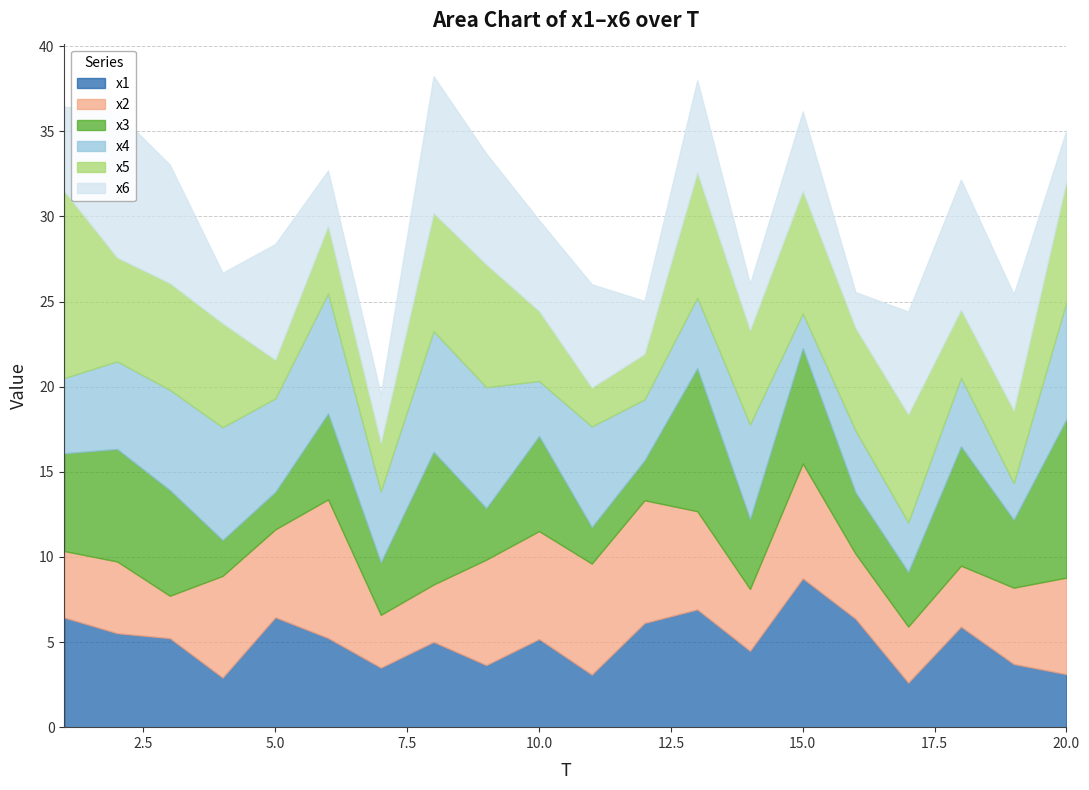

How many lines are shown in the chart?

6